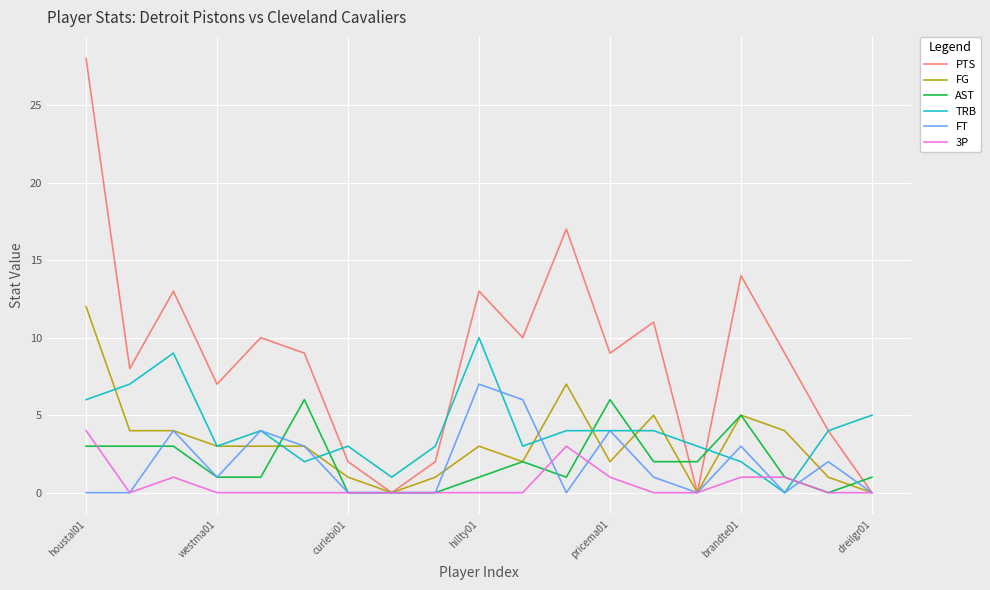

Which series has the largest range (max minus min)?

PTS